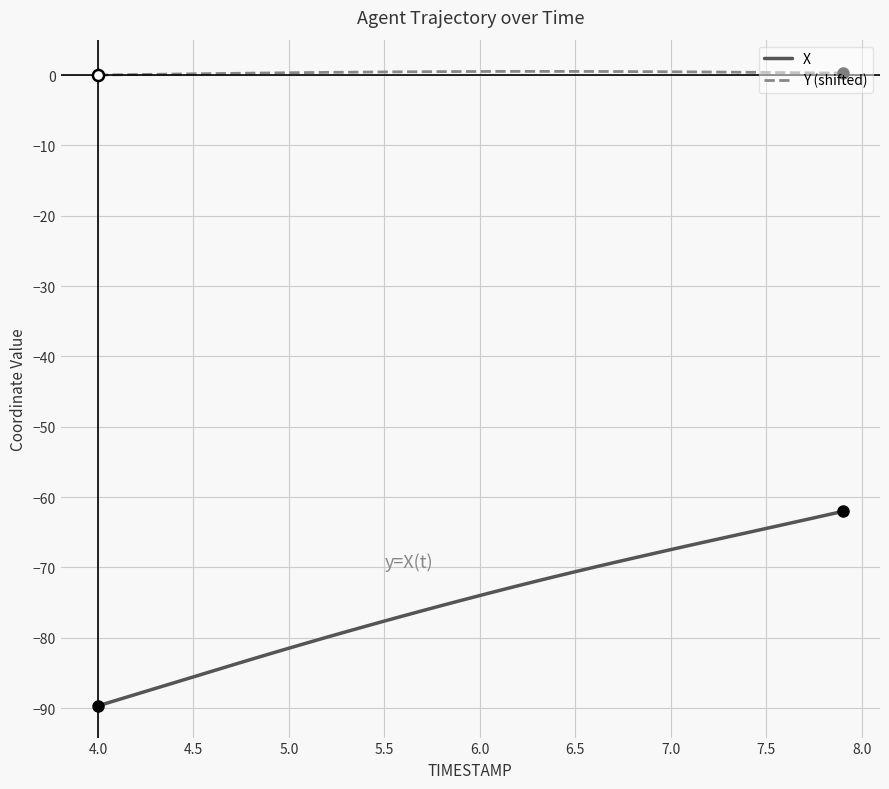

True or false: X and Y (shifted) intersect in this chart.

False